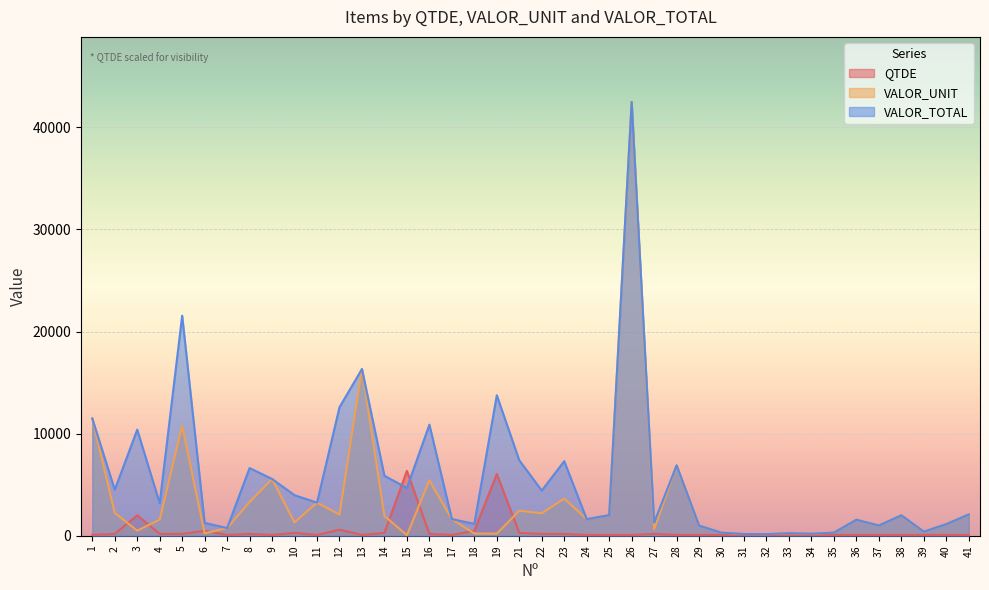

True or false: VALOR_TOTAL has a value of 13764.0 at 19.

True